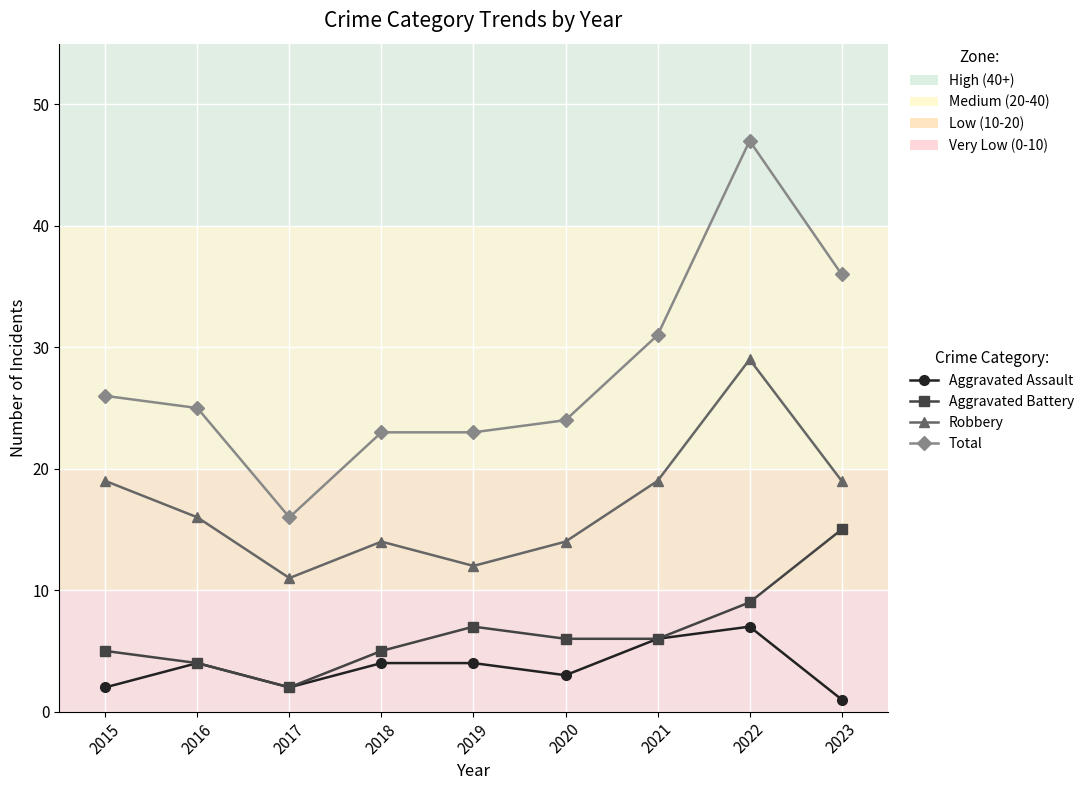

How many lines are shown in the chart?

4